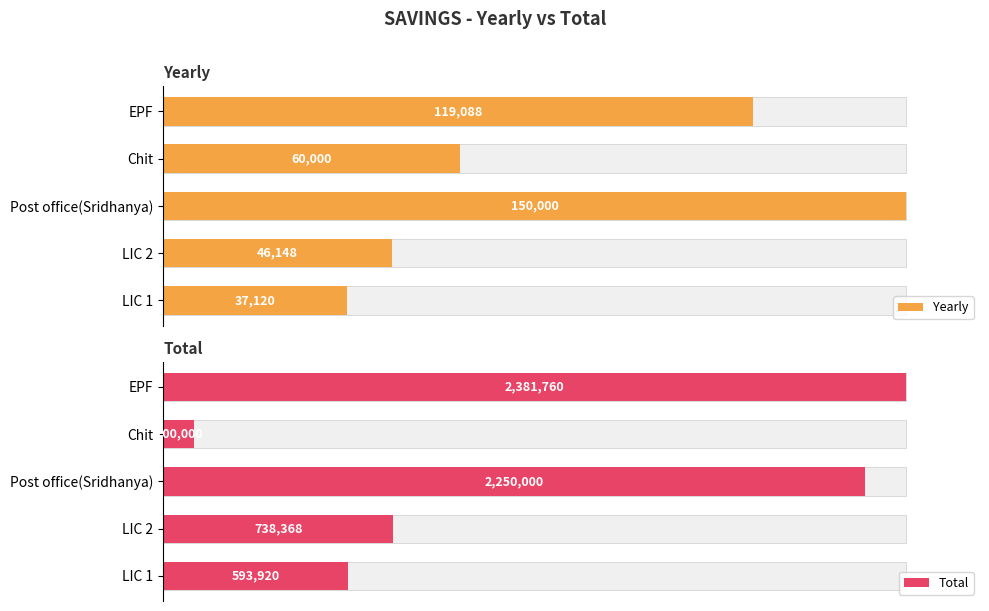

How many bars are there in each group?

2